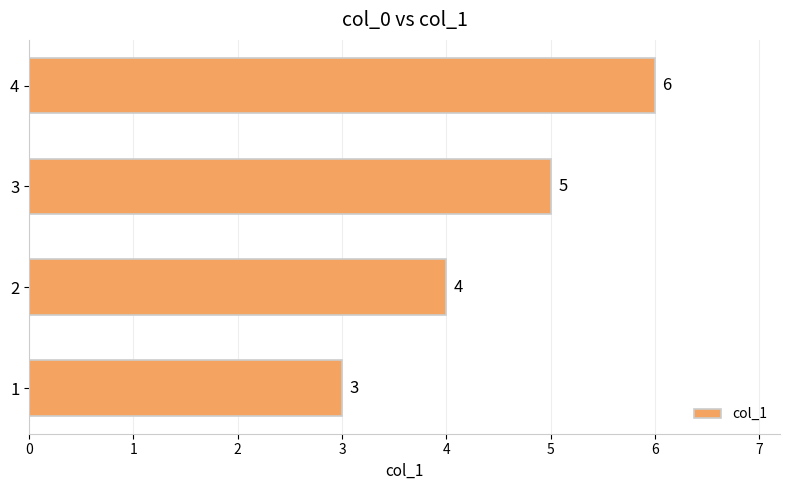

Rank the categories by value from lowest to highest.

1, 2, 3, 4